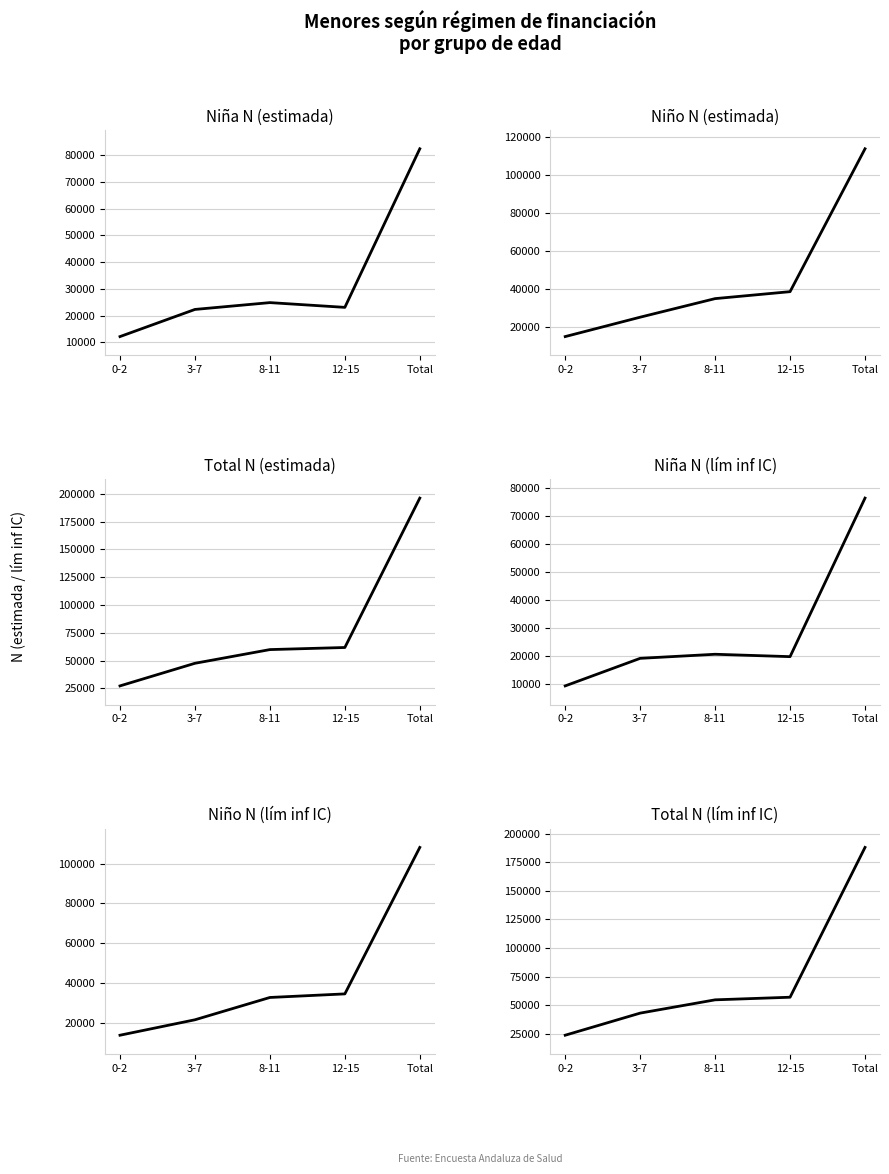

What is the difference between the maximum and second lowest values in the Niño N (estimada) series?

88688